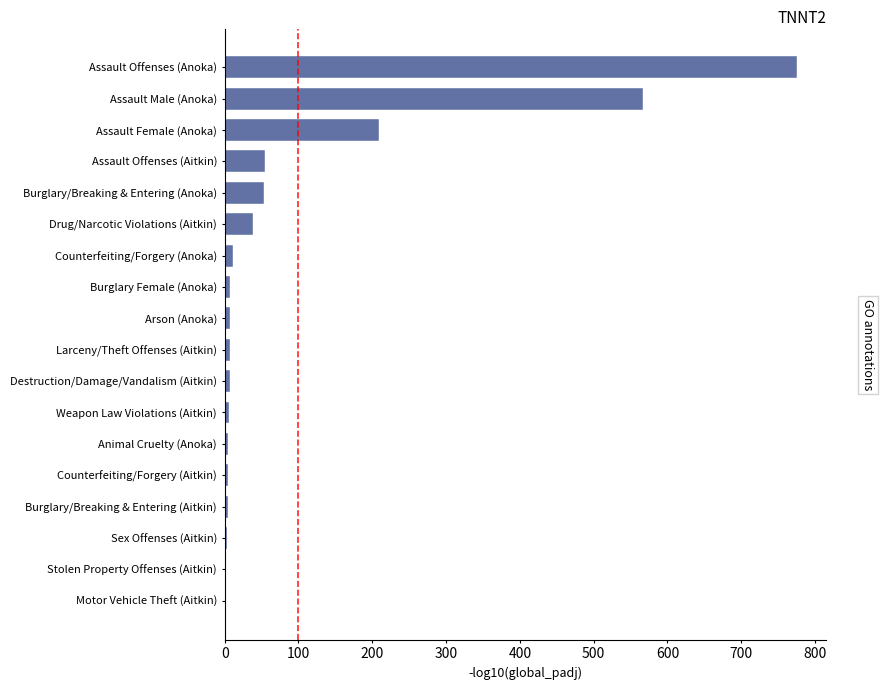

Between Assault Male (Anoka) and Assault Offenses (Anoka), which is larger?

Assault Offenses (Anoka)